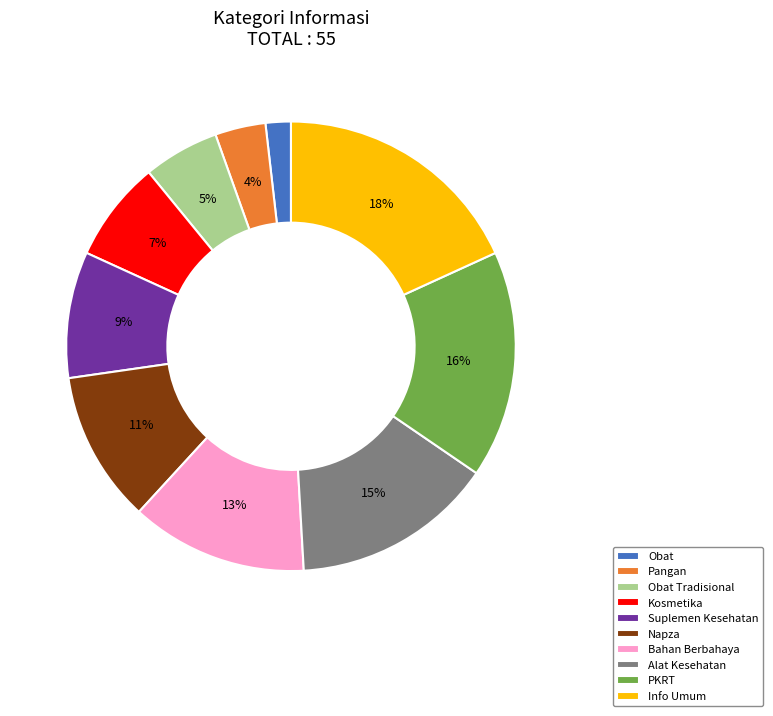

True or false: Obat accounts for 15% of the total.

False